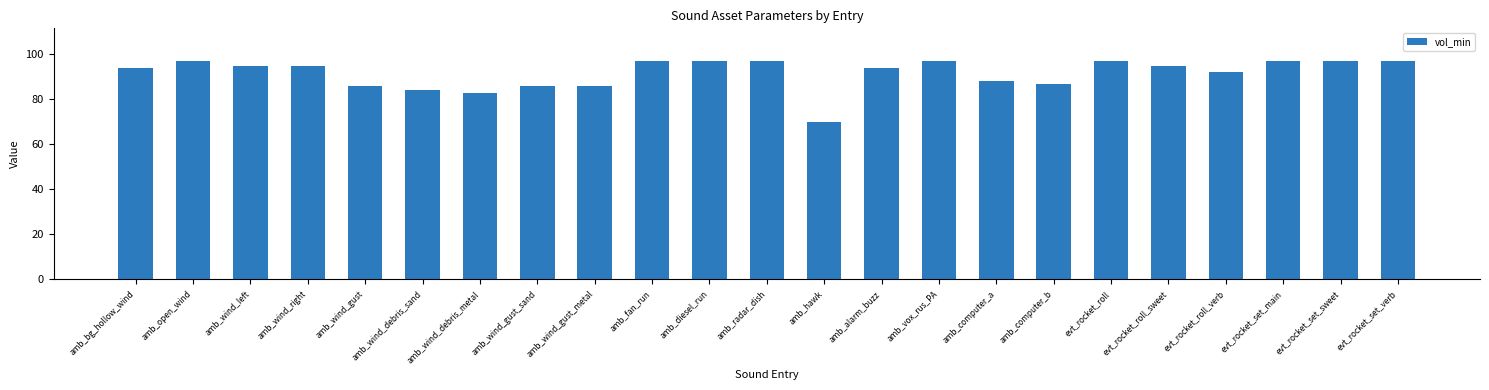

Reading left to right, transcribe all the data shown in this chart.

94	97	95	95	86	84	83	86	86	97	97	97	70	94	97	88	87	97	95	92	97	97	97